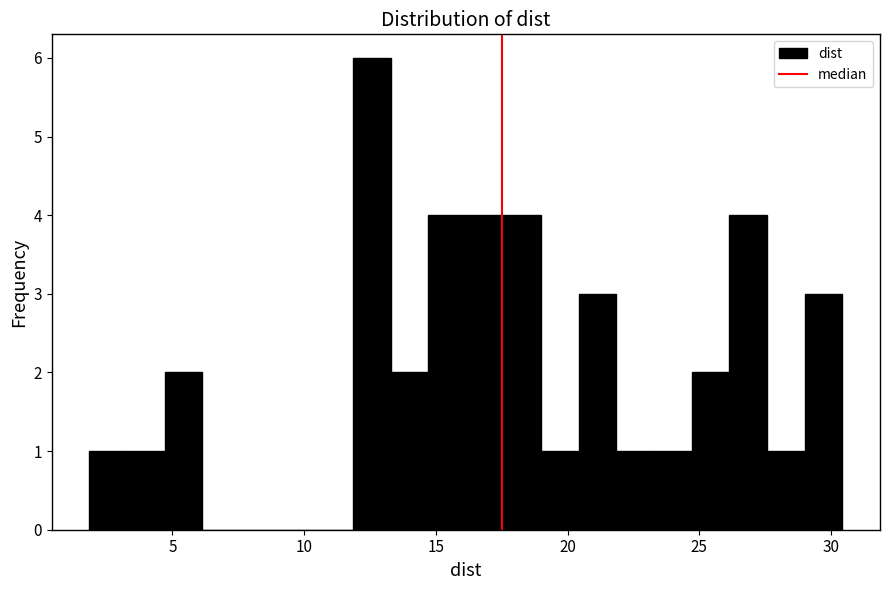

Read against the x-axis, roughly where is the centre of the tallest bar?

12.5